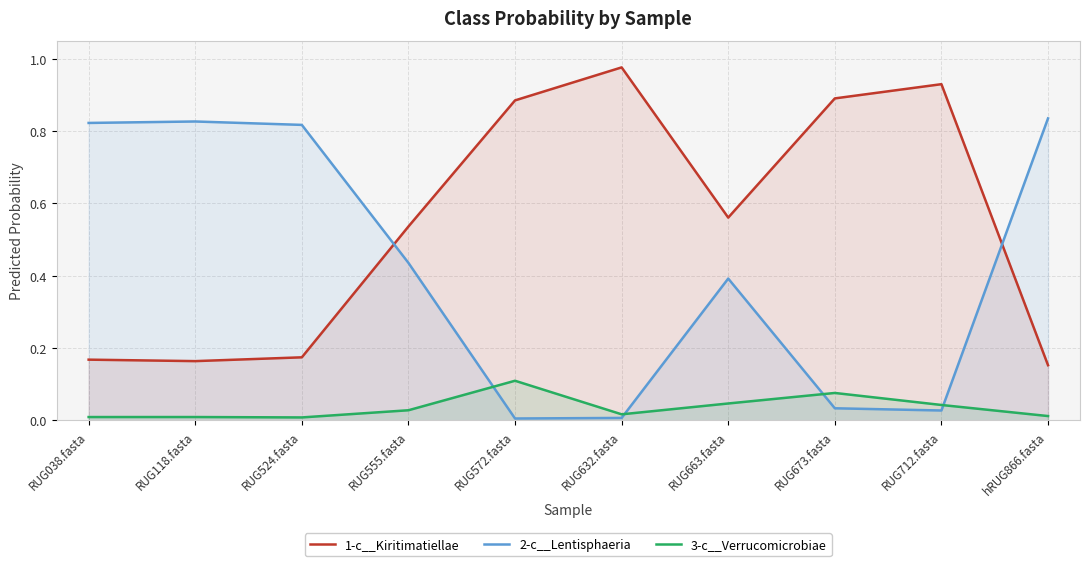

Which series has the largest total across all categories?

1-c__Kiritimatiellae